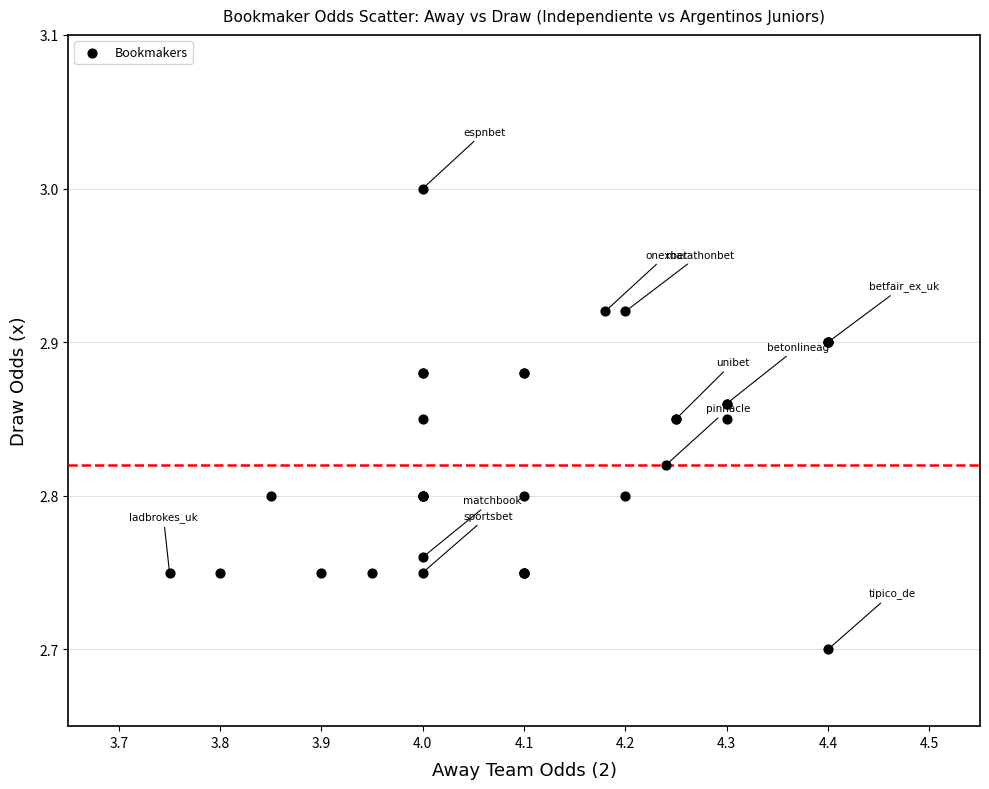

What Y value in the scatter plot is closest to 2?

2.7